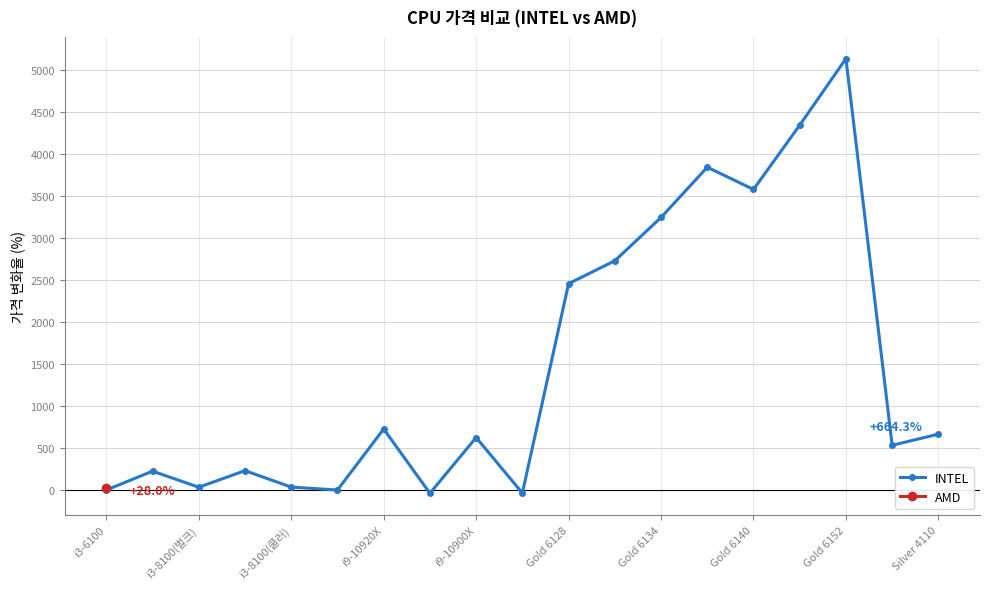

How many lines are shown in the chart?

1